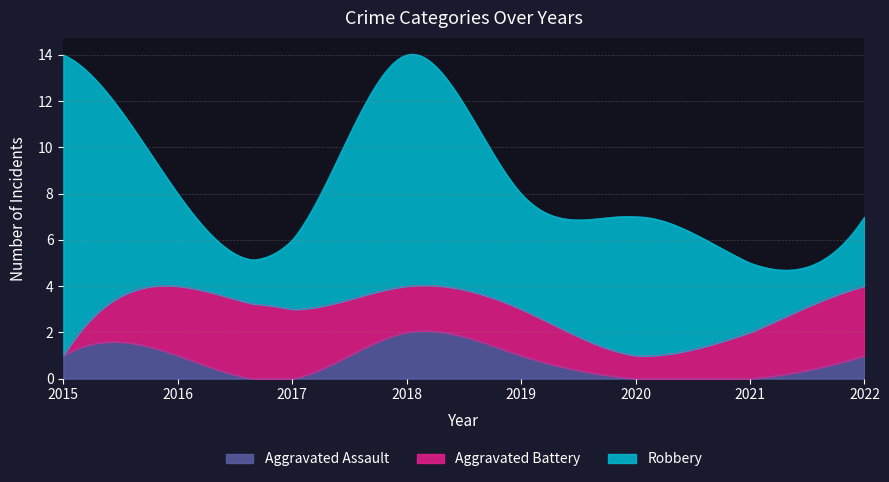

The Aggravated Battery series shows 2 at 2018. True or false?

True